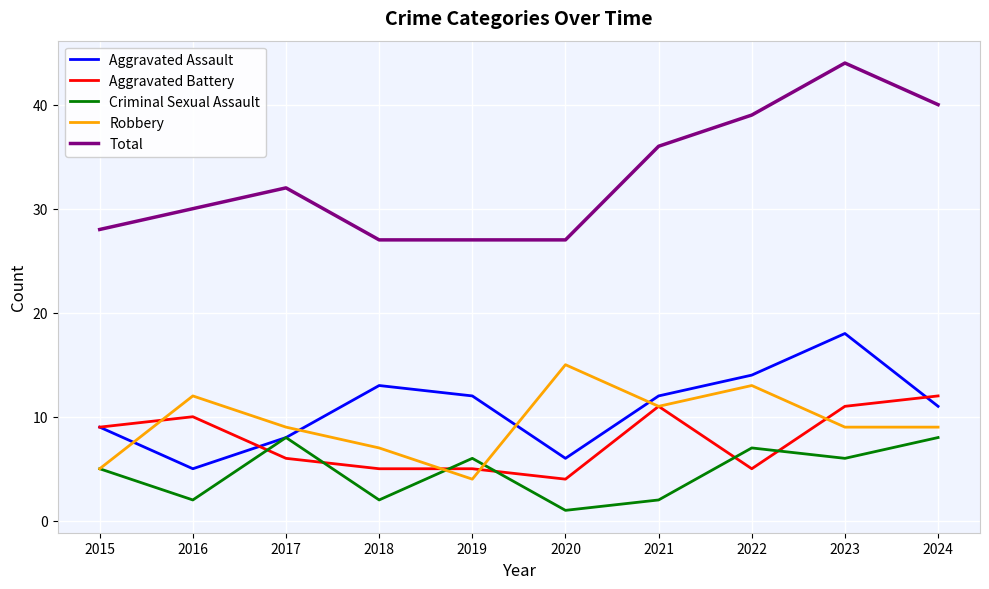

Which series changed the most between 2018 and 2022?

Total